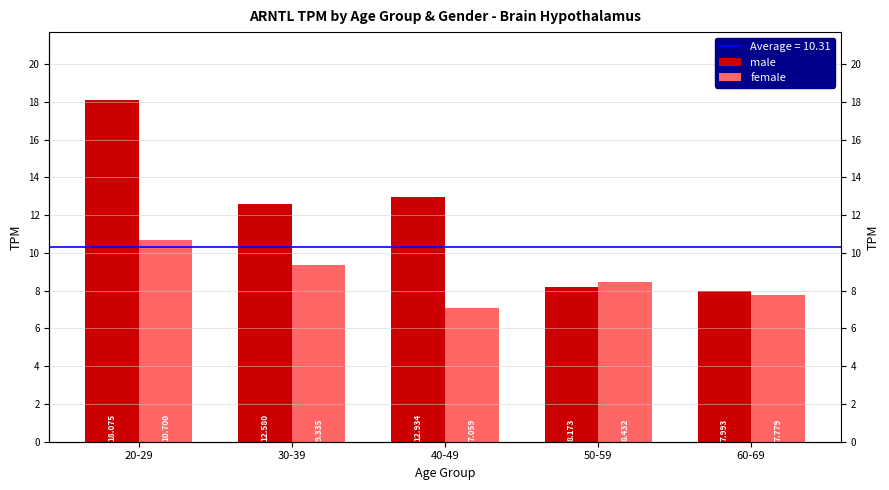

What is the difference between the male values at 50-59 and 20-29?

9.9